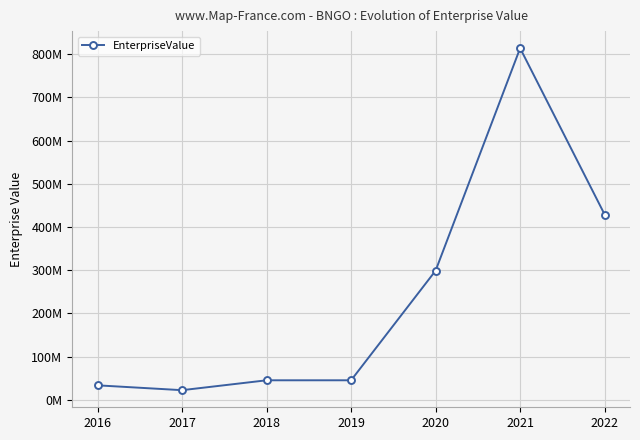

What is the difference between the values at 2018 and 2017?

22875817.5